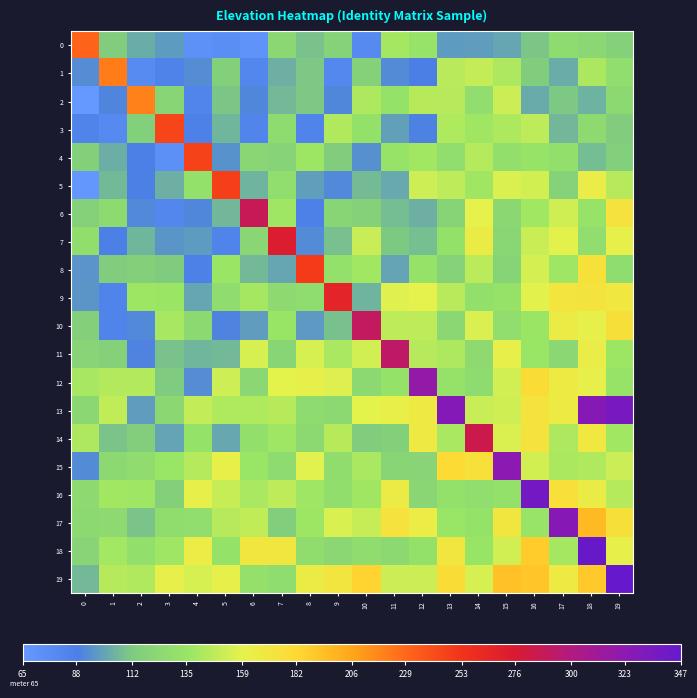

Rank the series at 13 from lowest to highest value.

0, 8, 6, 10, 4, 16, 7, 12, 17, 14, 11, 3, 2, 1, 9, 5, 18, 19, 15, 13